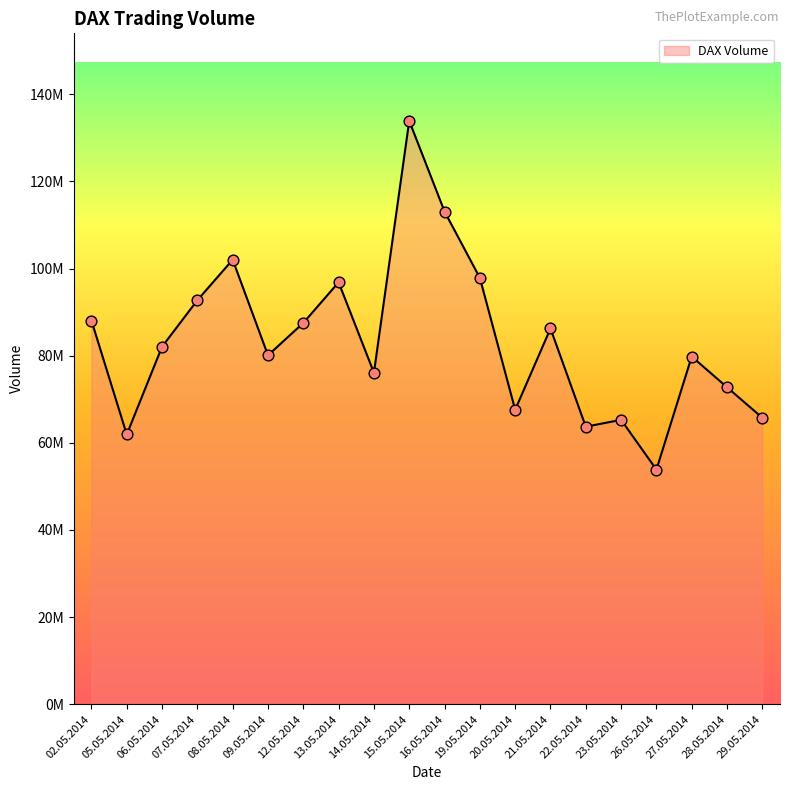

Does the chart have visible grid lines?

No